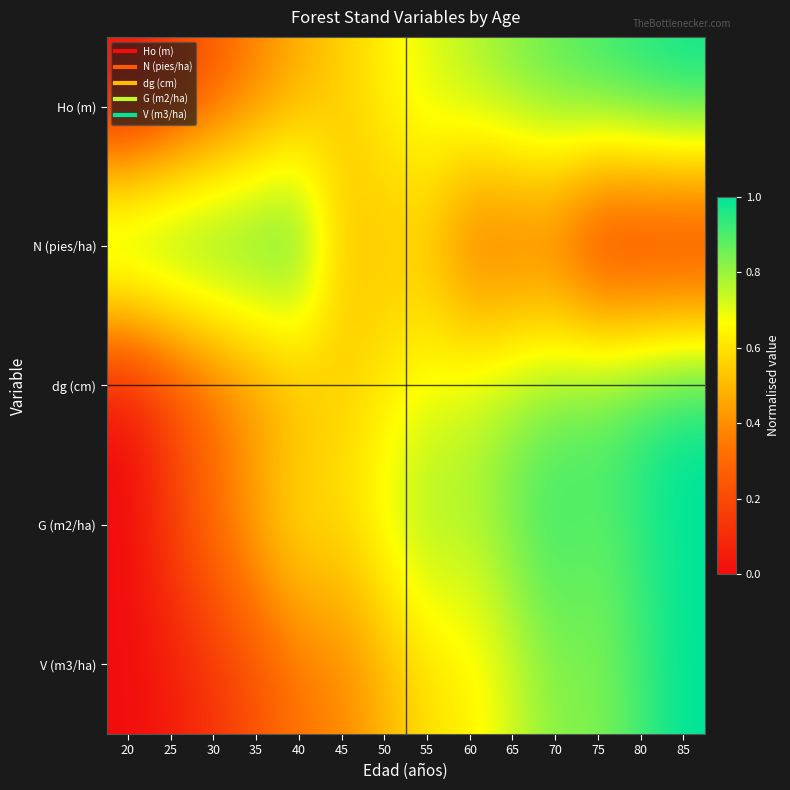

Reading right to left, what are all the values shown in this chart?

Ho (m): 85=1.0	80=1.0	75=0.9	70=0.9	65=0.8	60=0.8	55=0.7	50=0.6	45=0.6	40=0.5	35=0.4	30=0.3	25=0.1	20=0.0
N (pies/ha): 85=0.0	80=0.0	75=0.0	70=0.2	65=0.3	60=0.3	55=0.5	50=0.5	45=0.5	40=1.0	35=1.0	30=1.0	25=1.0	20=1.0
dg (cm): 85=1.0	80=1.0	75=0.9	70=0.9	65=0.8	60=0.7	55=0.7	50=0.6	45=0.6	40=0.5	35=0.4	30=0.3	25=0.2	20=0.0
G (m2/ha): 85=1.0	80=0.9	75=0.9	70=0.9	65=0.9	60=0.8	55=0.8	50=0.7	45=0.6	40=0.6	35=0.5	30=0.3	25=0.2	20=0.0
V (m3/ha): 85=1.0	80=0.9	75=0.8	70=0.8	65=0.7	60=0.6	55=0.6	50=0.5	45=0.4	40=0.3	35=0.2	30=0.1	25=0.0	20=0.0